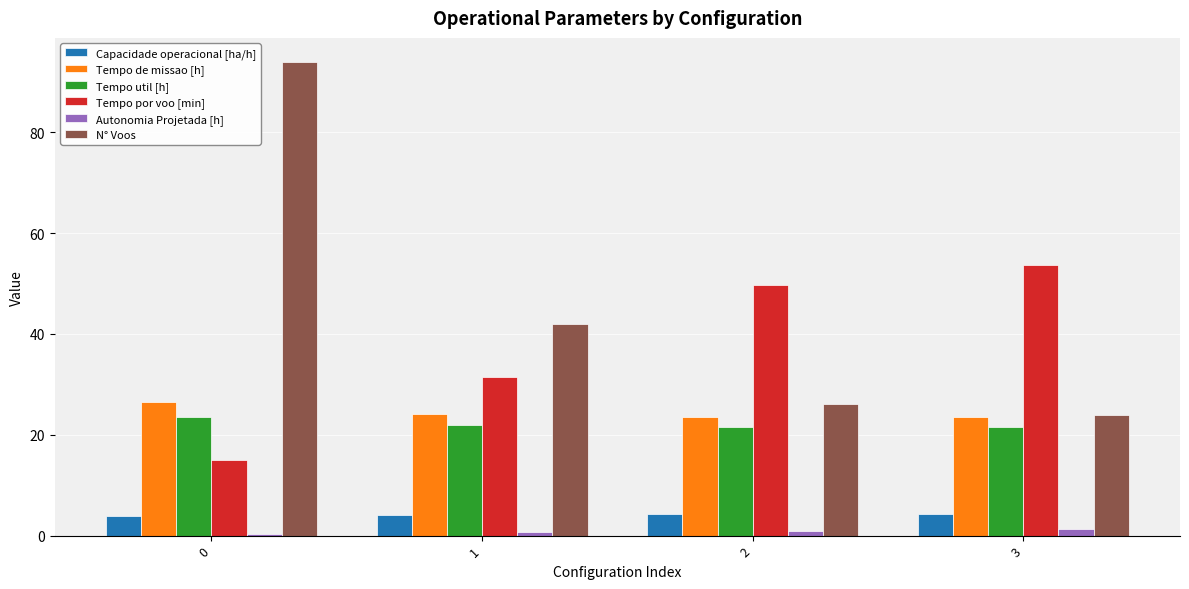

What is the difference between the highest and lowest values at 3?

52.4